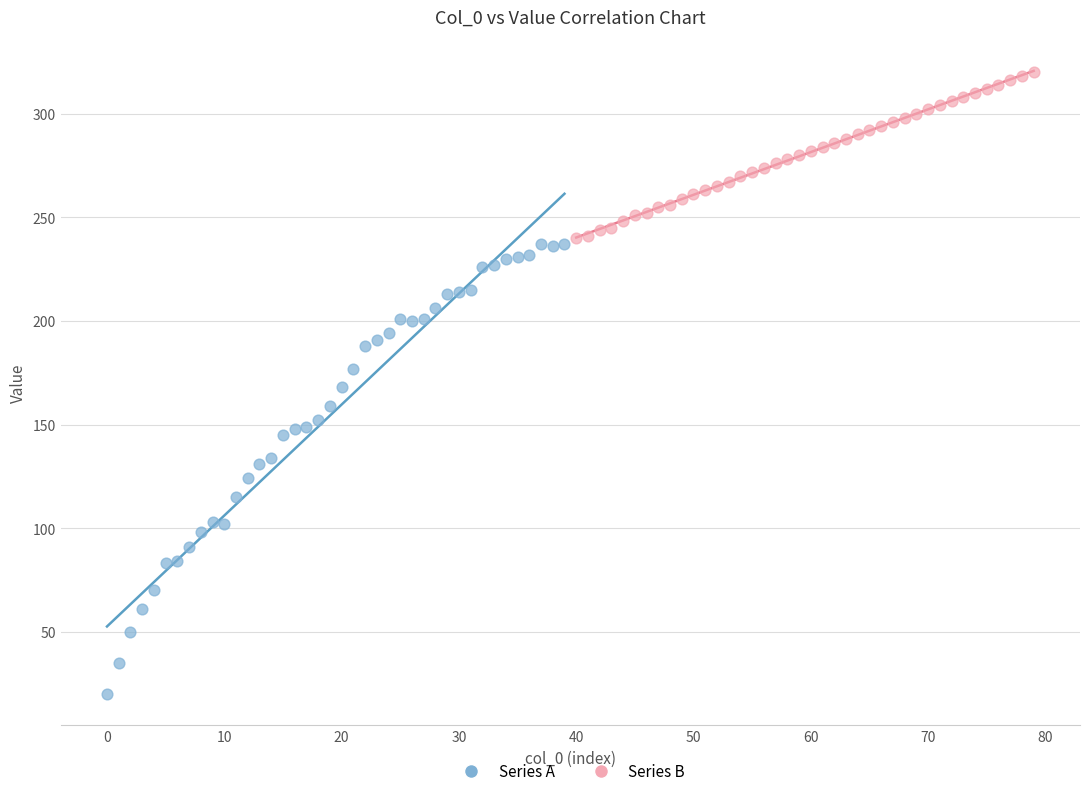

Which series contains the highest Y value?

Series B